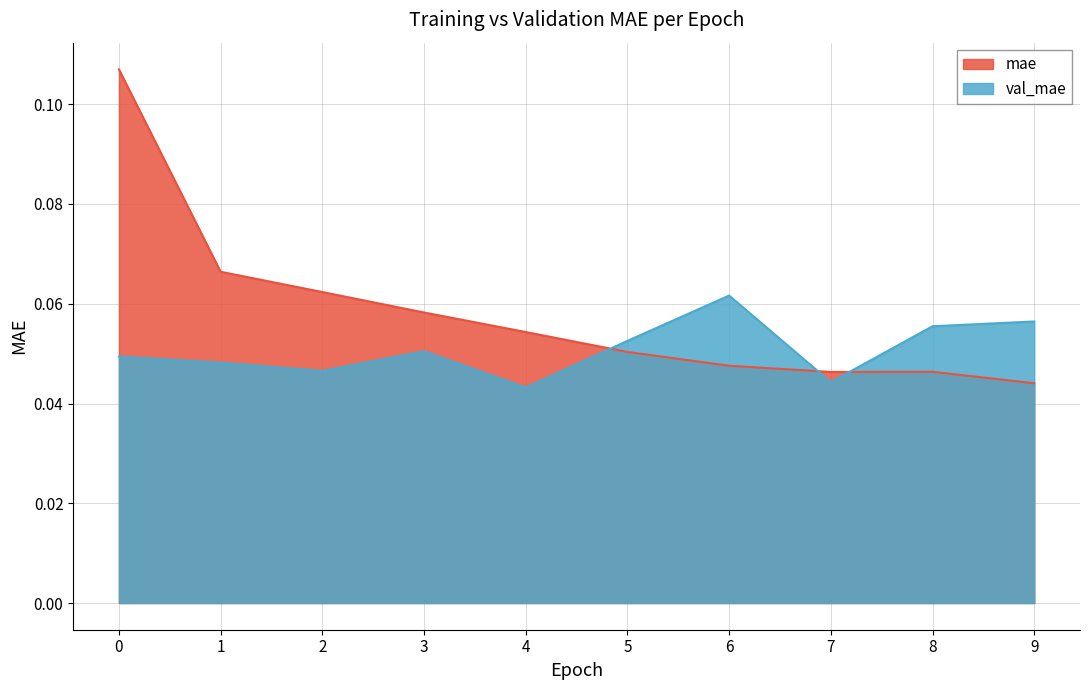

Reading right to left, extract all data points from this chart.

mae: 0.0	0.0	0.0	0.0	0.1	0.1	0.1	0.1	0.1	0.1
val_mae: 0.1	0.1	0.0	0.1	0.1	0.0	0.1	0.0	0.0	0.0